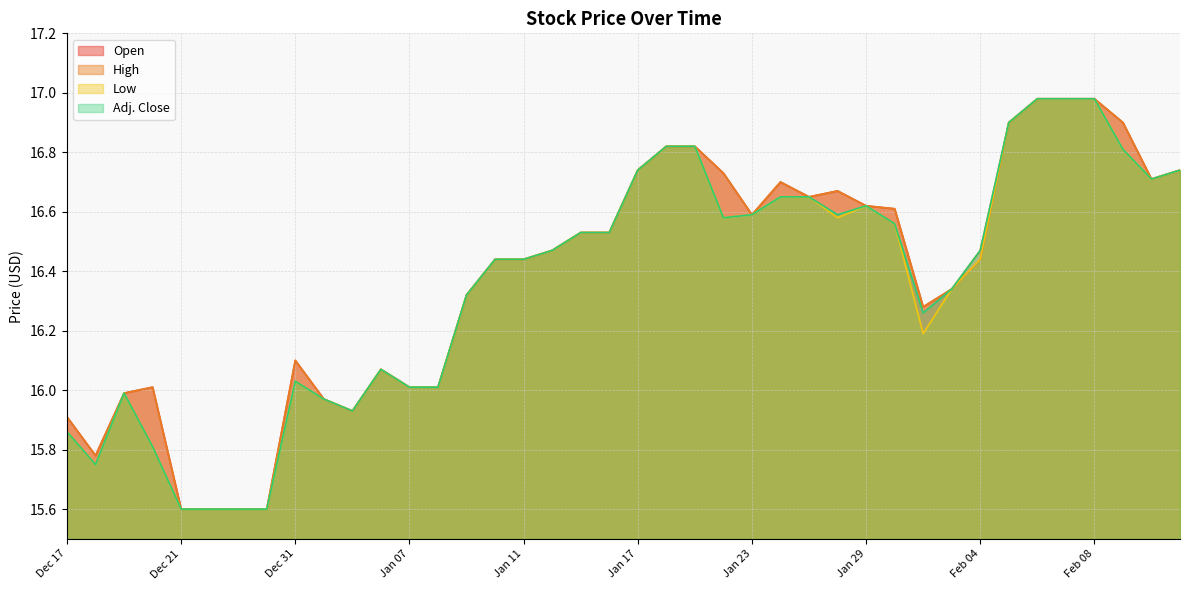

True or false: Open and High cross at least once.

False